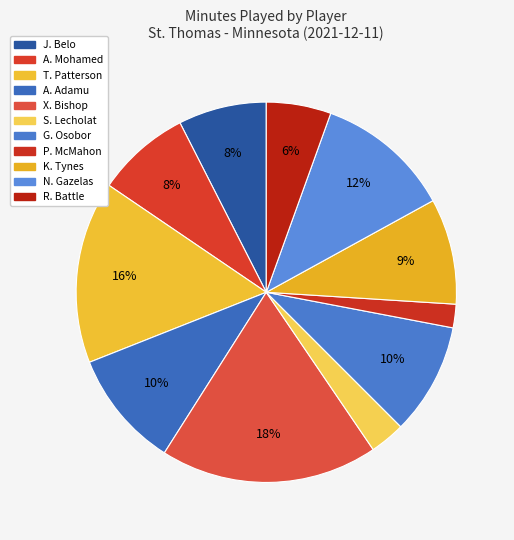

How many slices are in this pie chart?

11